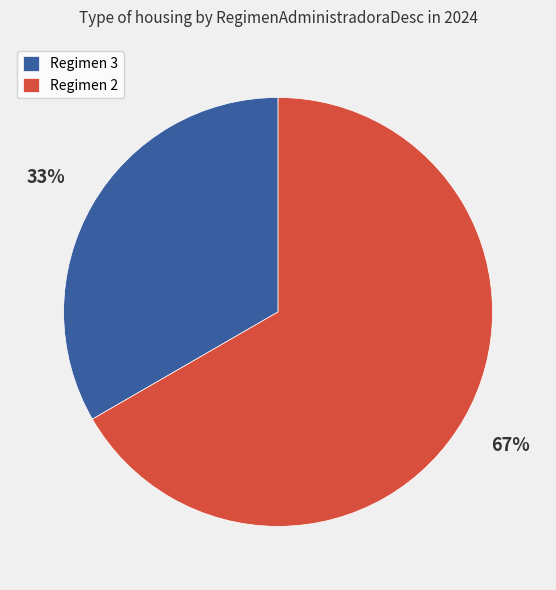

Count the number of slices in the pie.

2